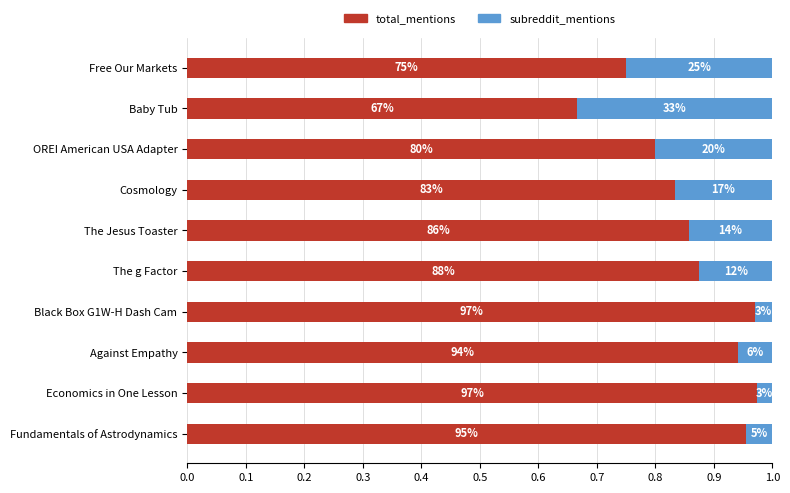

Reading left to right, transcribe all the data shown in this chart.

total_mentions: 1.0	1.0	0.9	1.0	0.9	0.9	0.8	0.8	0.7	0.8
subreddit_mentions: 0.0	0.0	0.1	0.0	0.1	0.1	0.2	0.2	0.3	0.2